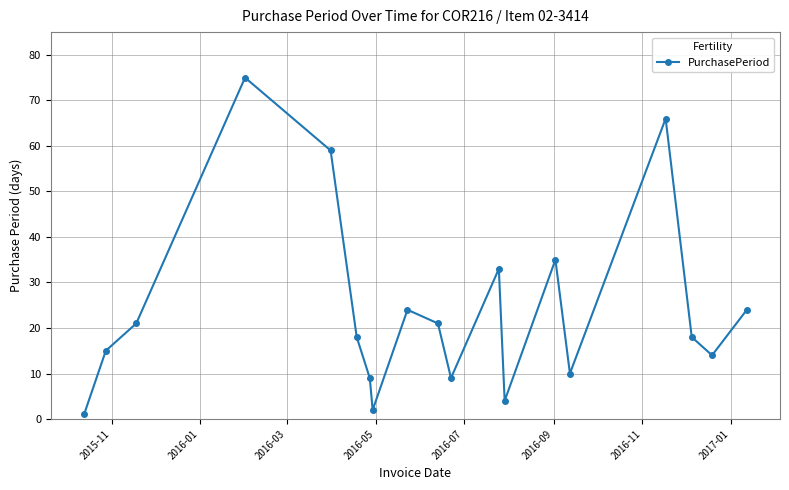

What is the value of the 3rd point from the left?

21